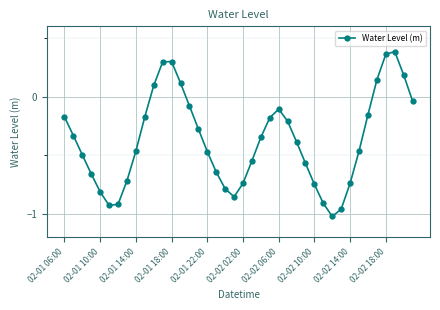

What is the average value?

-0.4